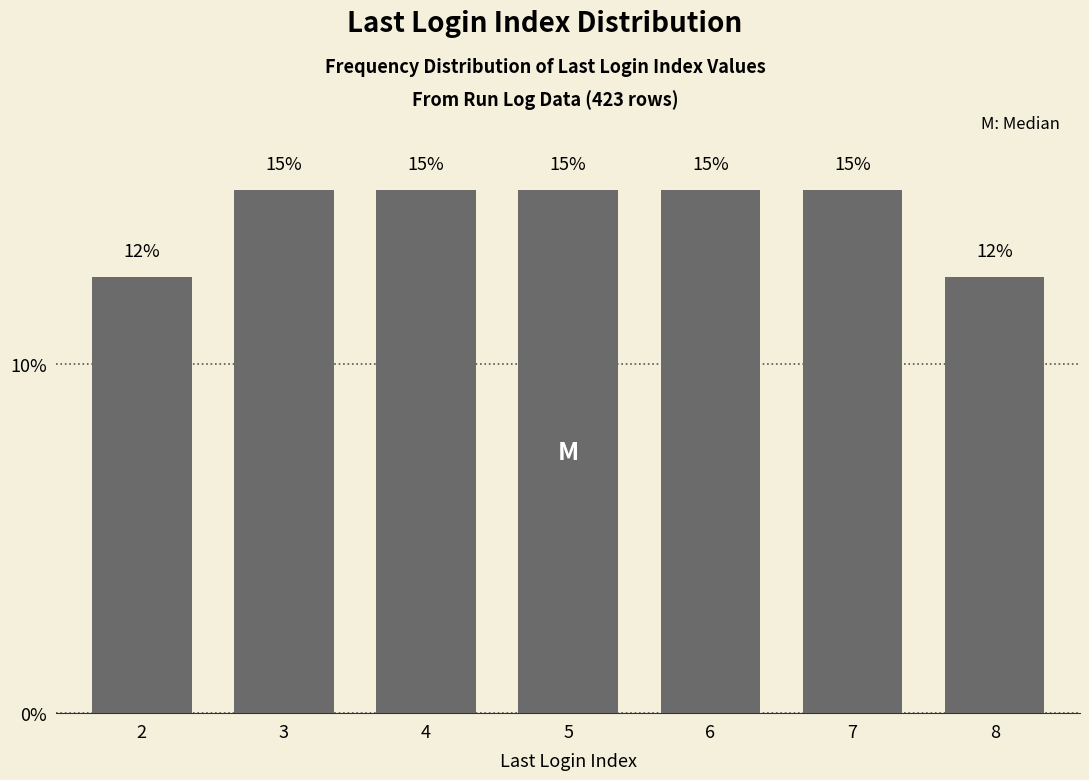

Read the value at 2.

12.5